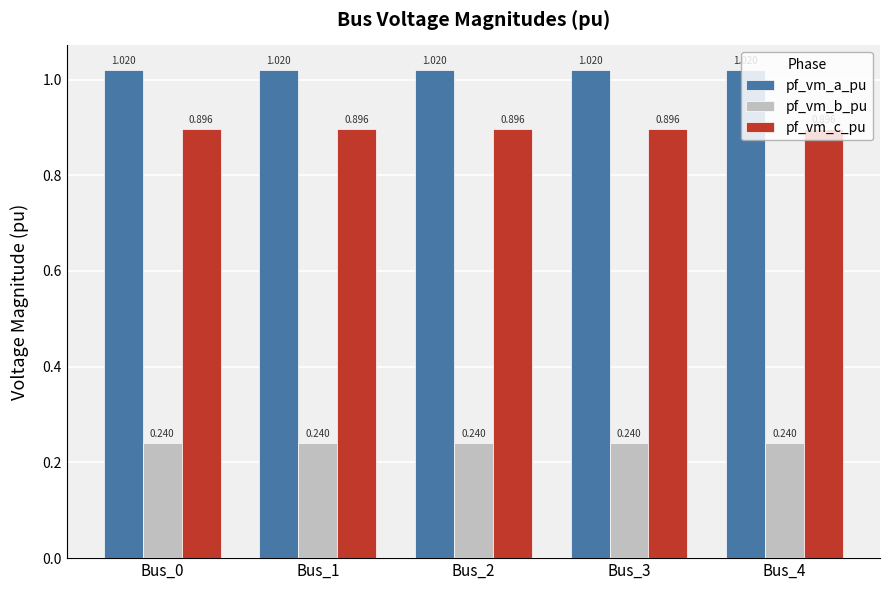

Rank the series by their maximum value, from highest to lowest.

pf_vm_a_pu, pf_vm_c_pu, pf_vm_b_pu